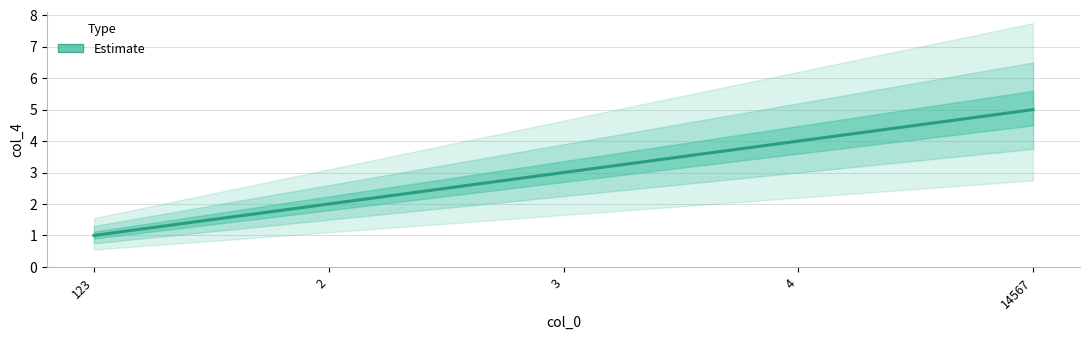

Reading left to right, extract all data points from this chart.

1	2	3	4	5